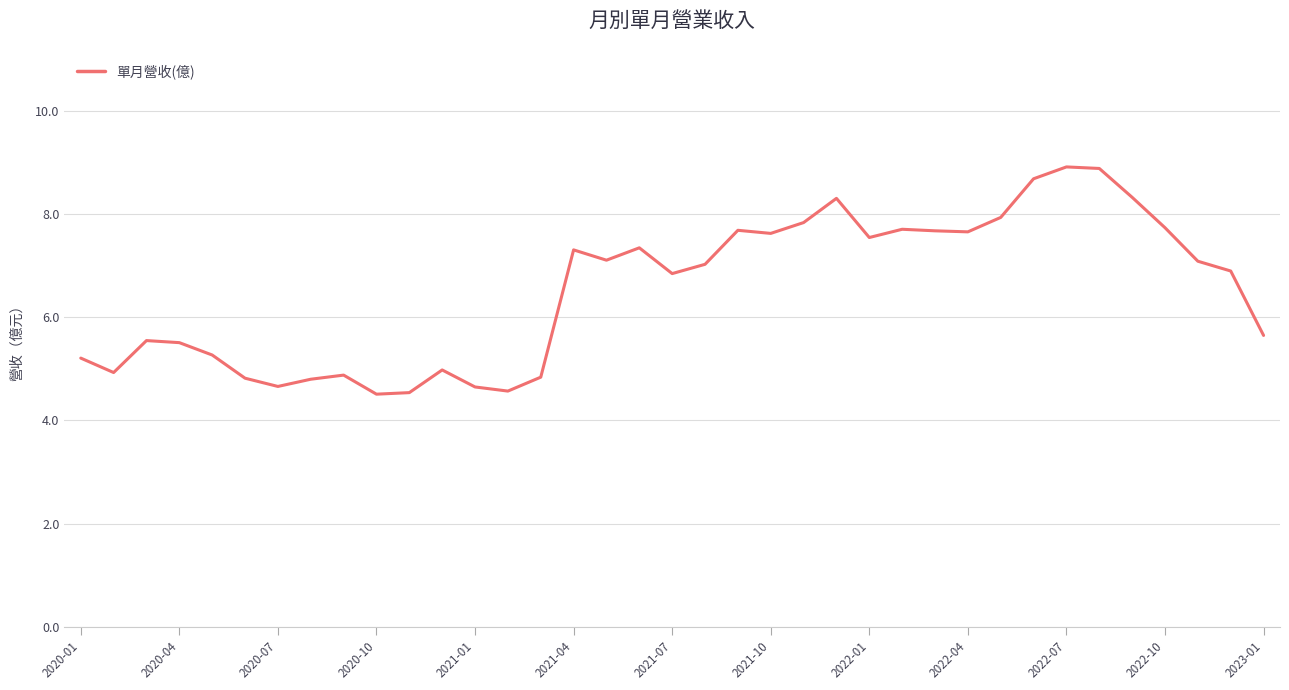

What is the maximum value shown in the chart?

8.9